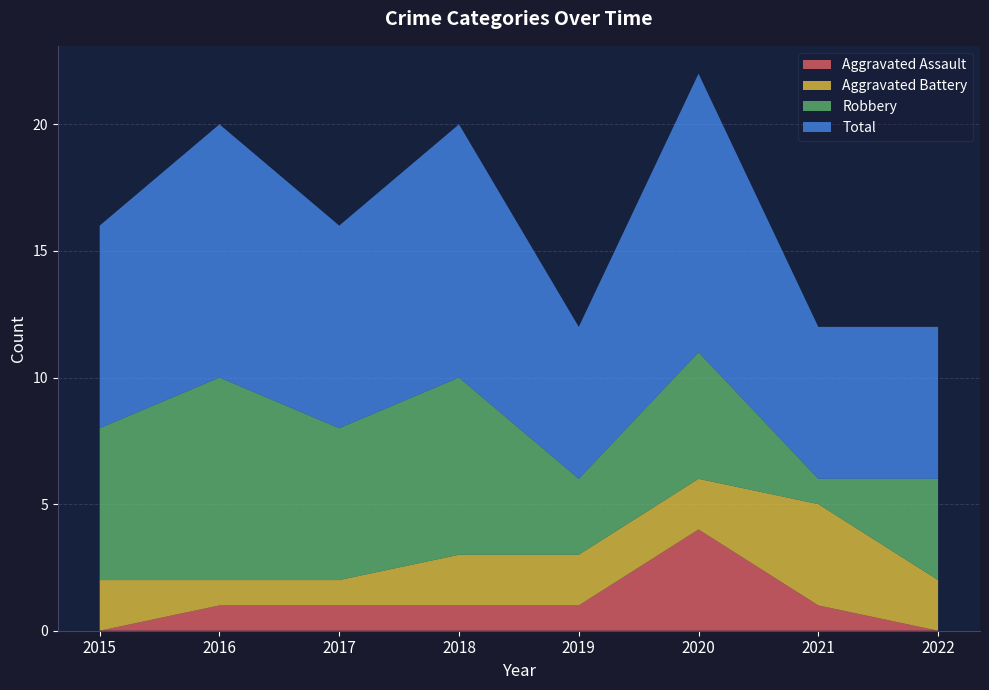

Reading left to right, what are all the values shown in this chart?

Aggravated Assault: 2015=0	2016=1	2017=1	2018=1	2019=1	2020=4	2021=1	2022=0
Aggravated Battery: 2015=2	2016=1	2017=1	2018=2	2019=2	2020=2	2021=4	2022=2
Robbery: 2015=6	2016=8	2017=6	2018=7	2019=3	2020=5	2021=1	2022=4
Total: 2015=8	2016=10	2017=8	2018=10	2019=6	2020=11	2021=6	2022=6